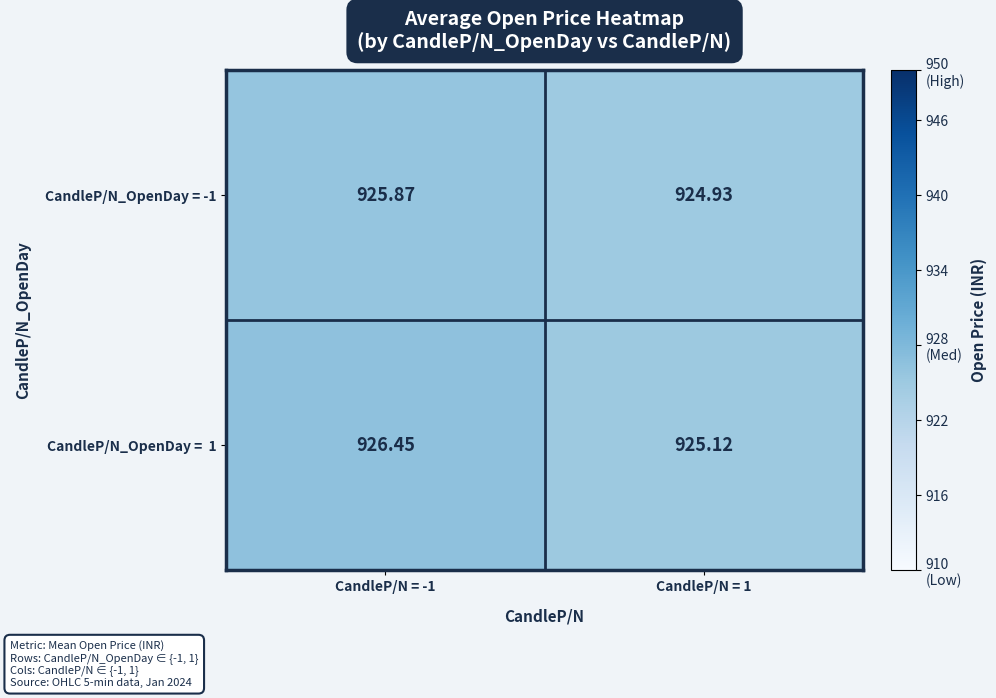

What is the spread (max minus min) of values at CandleP/N = -1?

0.6